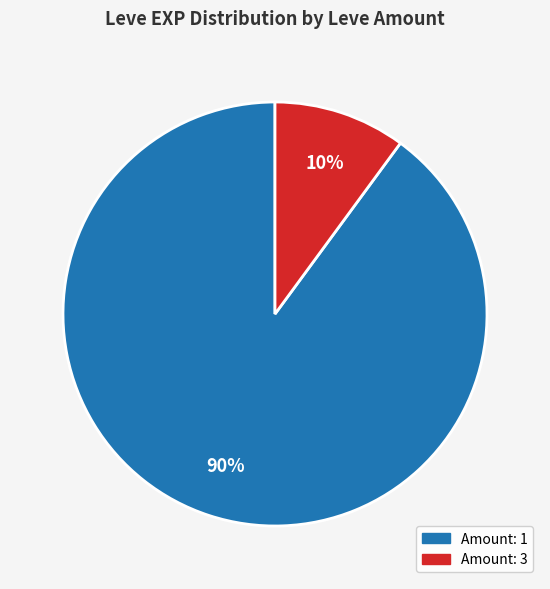

To the nearest percent, what is the average slice percentage?

50%